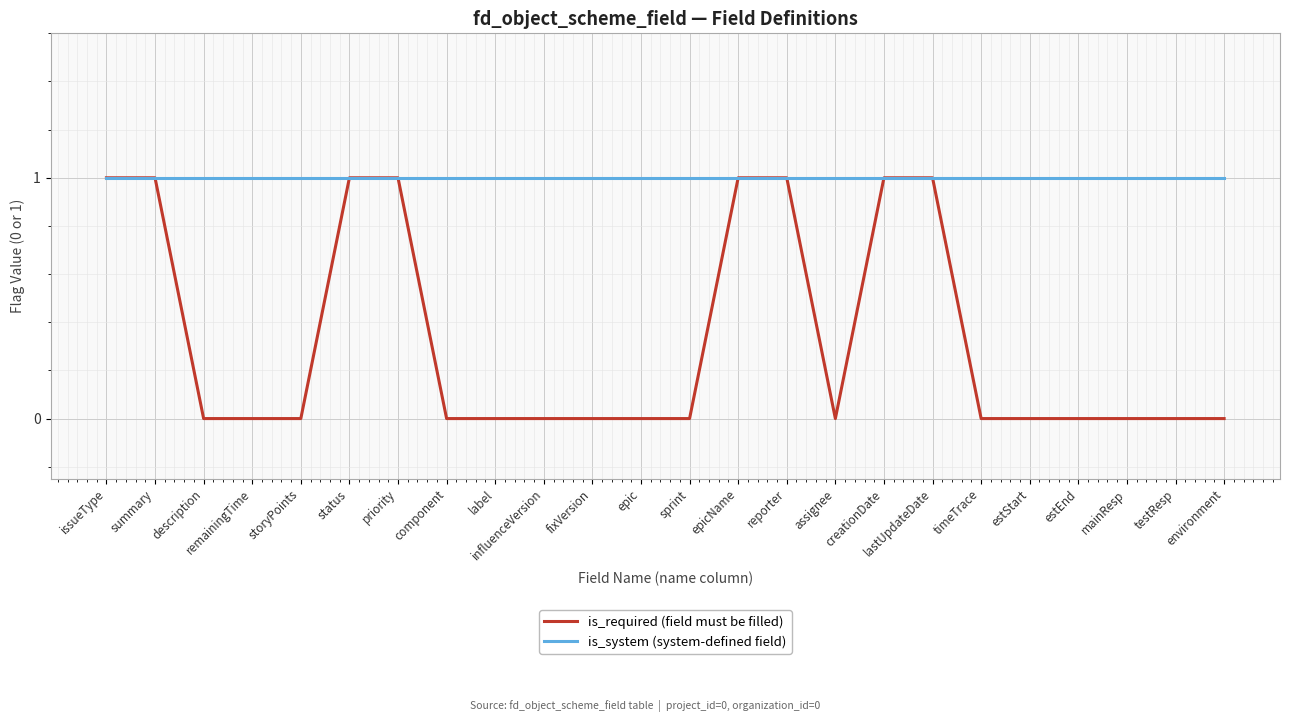

Which series has the widest spread of values?

is_required (field must be filled)